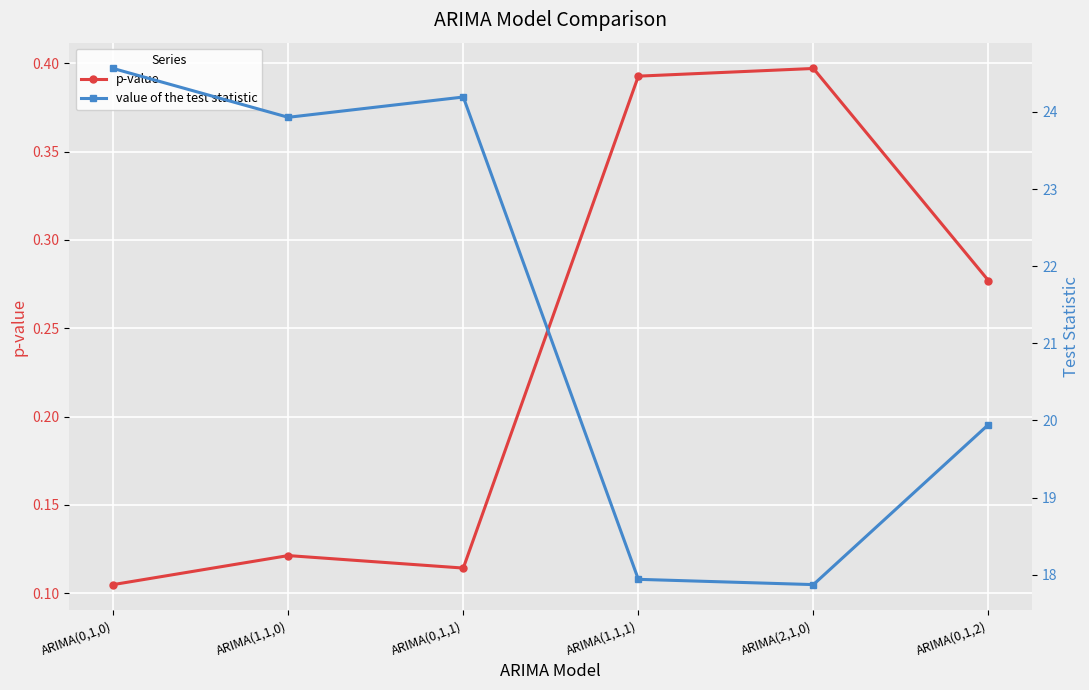

The p-value series shows 0.6 at ARIMA(1,1,1). True or false?

False